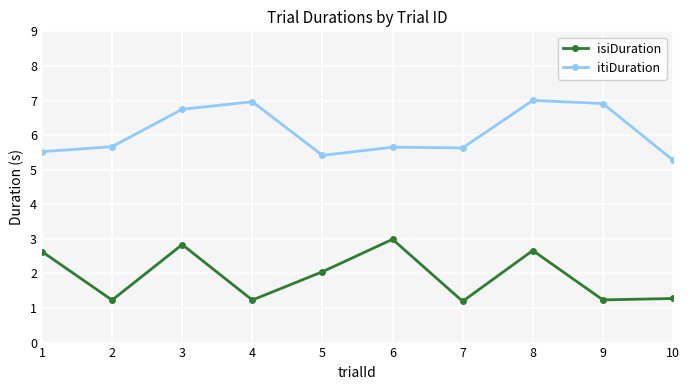

The value of isiDuration at 8 is 3.9. True or false?

False